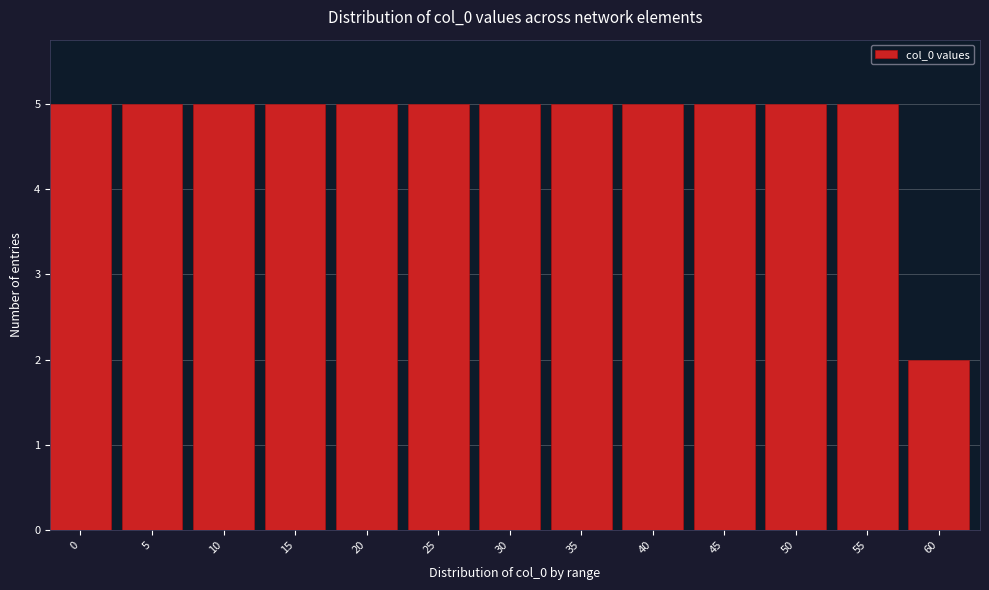

Reading left to right, extract all data points from this chart.

5	5	5	5	5	5	5	5	5	5	5	5	2